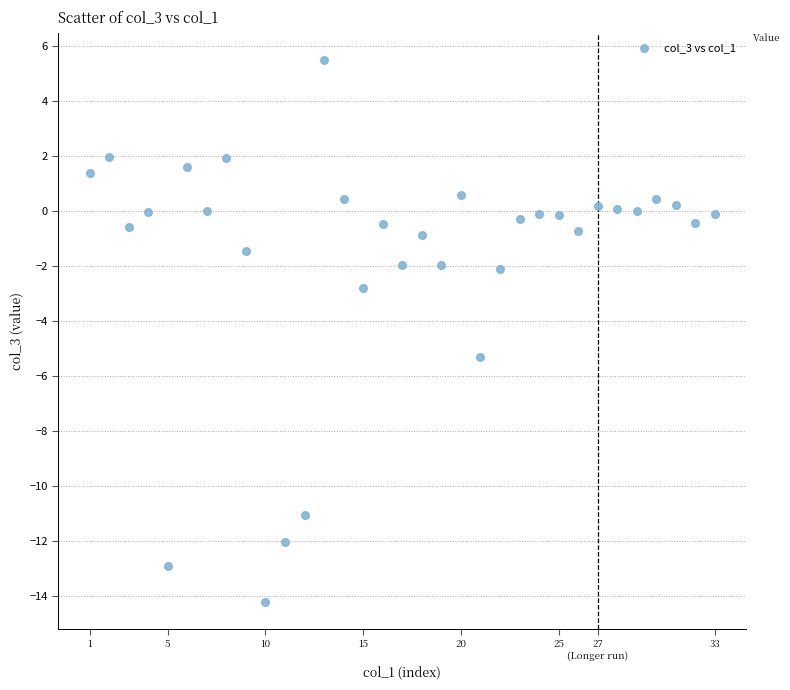

What is the range of Y values (max minus min)?

19.7